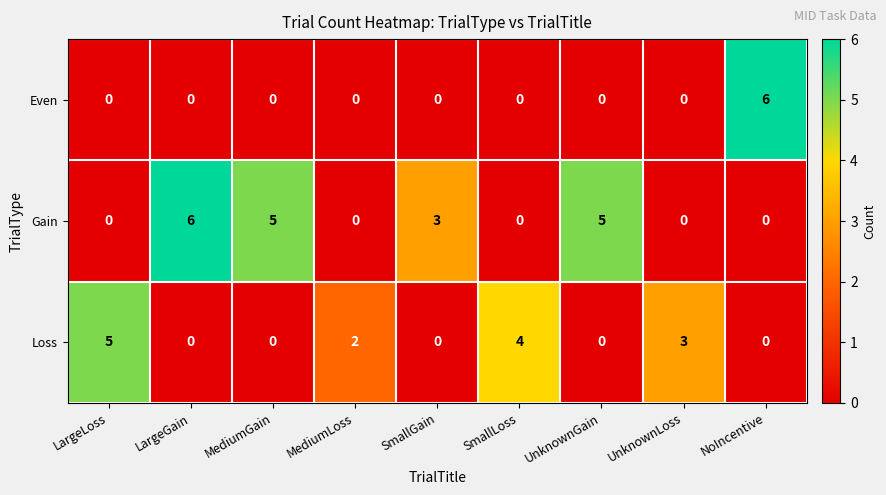

At how many categories does at least one series exceed 0?

9